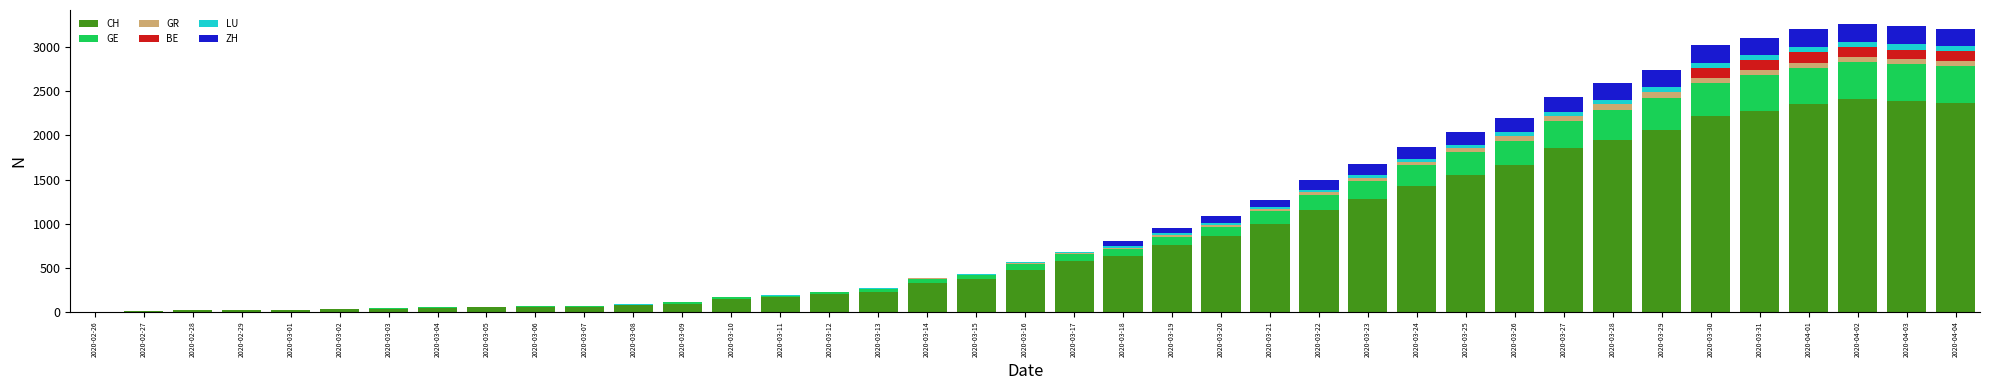

What is the maximum value for CH?

2410